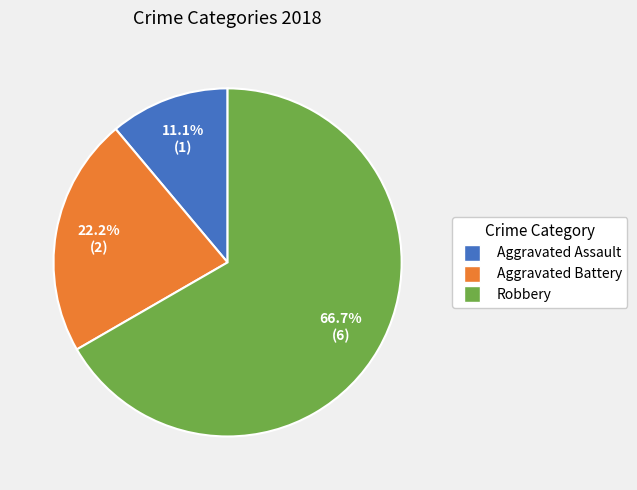

Approximately how many times larger is the value at Robbery compared to Aggravated Battery?

3.0